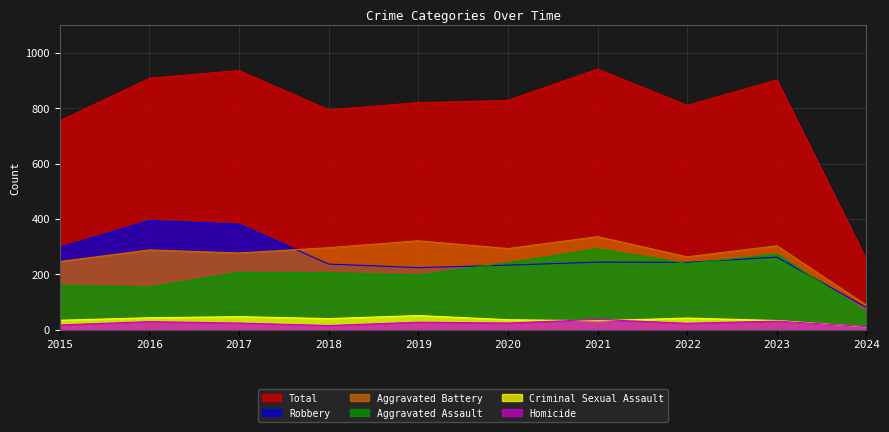

Reading left to right, extract all data points from this chart.

Aggravated Assault: 2015=160	2016=154	2017=207	2018=206	2019=197	2020=242	2021=292	2022=239	2023=273	2024=63
Aggravated Battery: 2015=246	2016=288	2017=277	2018=296	2019=321	2020=293	2021=336	2022=263	2023=303	2024=88
Criminal Sexual Assault: 2015=34	2016=43	2017=47	2018=40	2019=51	2020=36	2021=32	2022=42	2023=33	2024=10
Homicide: 2015=17	2016=29	2017=24	2018=15	2019=27	2020=24	2021=37	2022=23	2023=31	2024=11
Robbery: 2015=297	2016=394	2017=381	2018=237	2019=224	2020=233	2021=244	2022=243	2023=262	2024=80
Total: 2015=754	2016=908	2017=936	2018=794	2019=820	2020=828	2021=941	2022=810	2023=902	2024=252